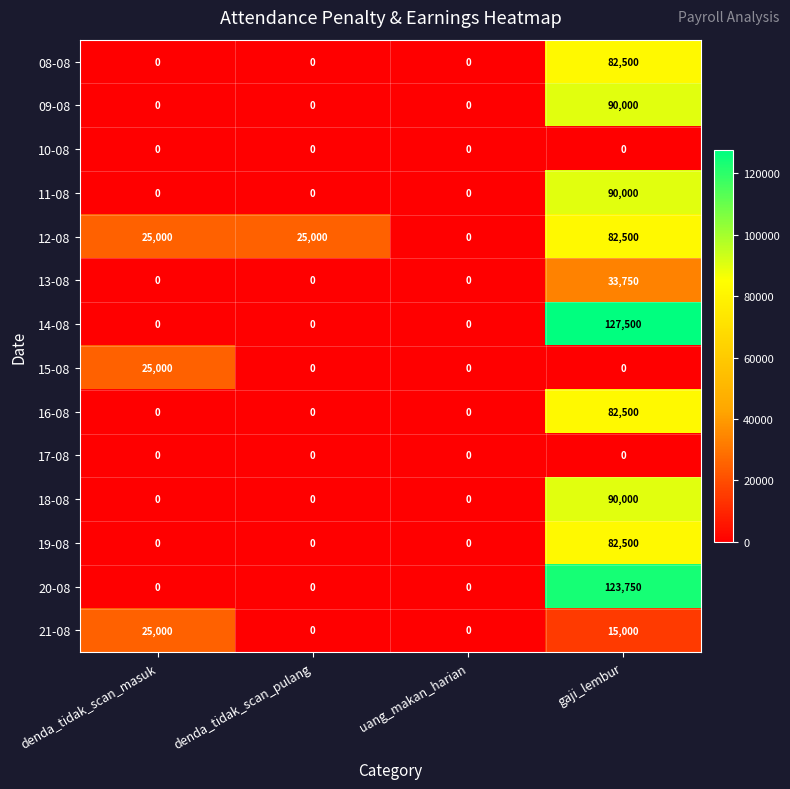

The value of 15-08 at denda_tidak_scan_pulang is 0. True or false?

True